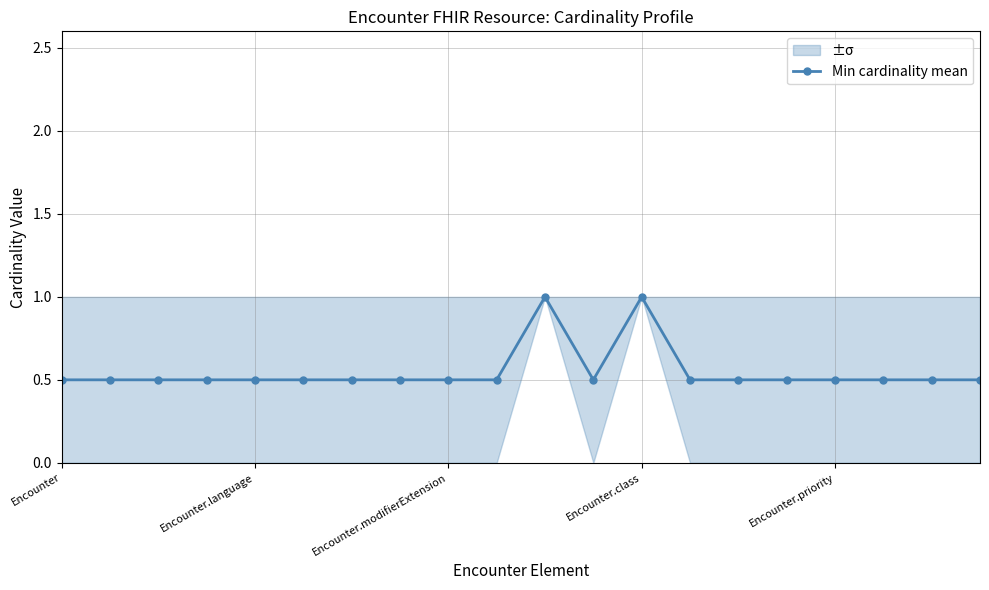

The Min cardinality mean series shows 0.5 at Encounter. True or false?

True